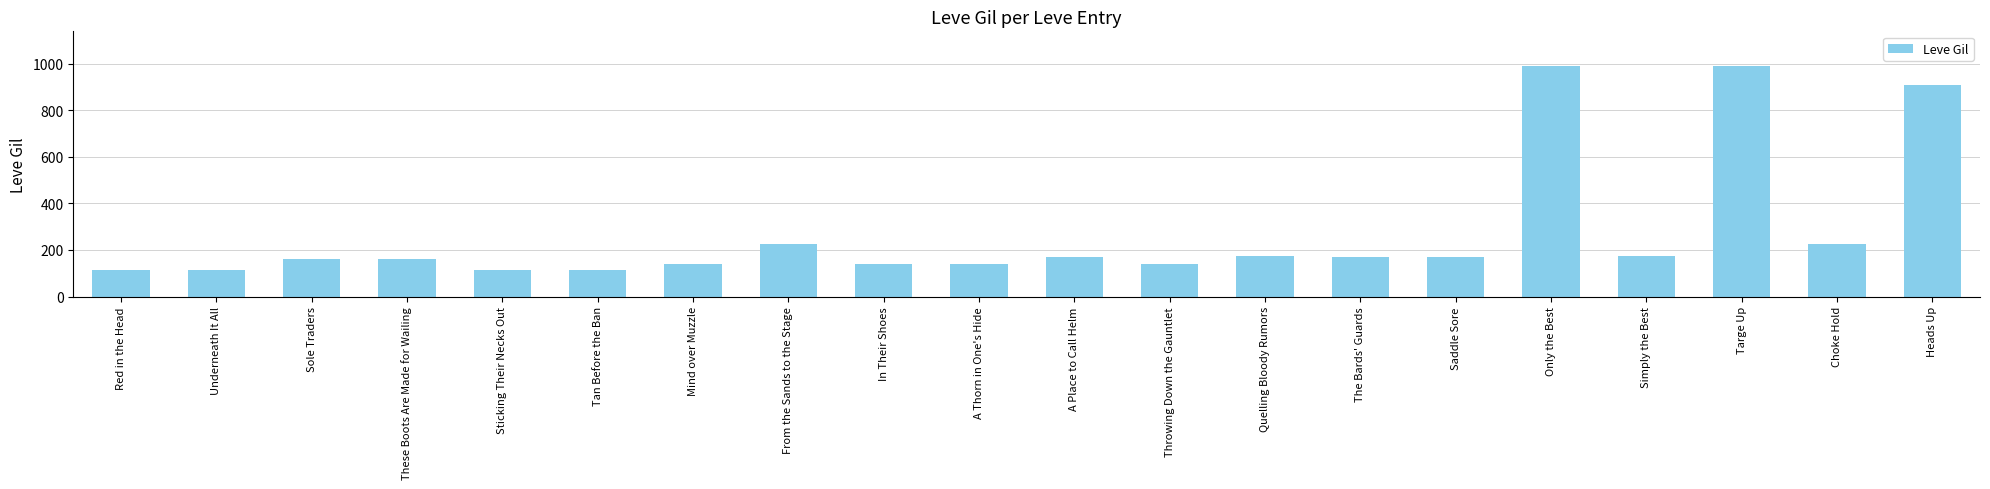

What is the smallest value displayed?

112